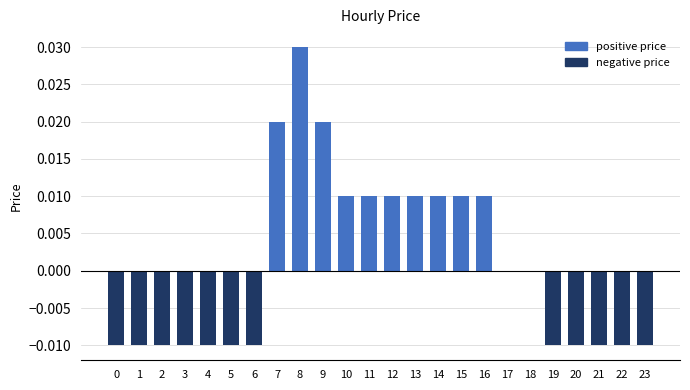

Which series has the largest total across all categories?

positive price